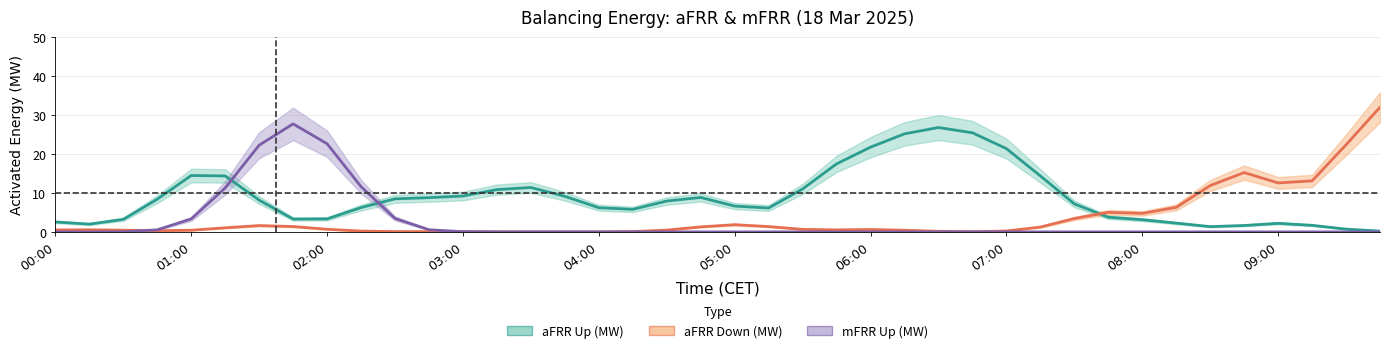

Between which two adjacent categories do mFRR_Up and aFRR_Up first intersect?

5 and 6